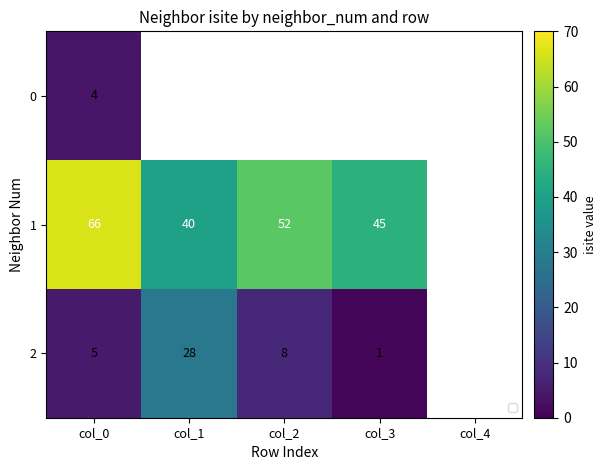

At which category does the chart reach its minimum across all series?

col_3